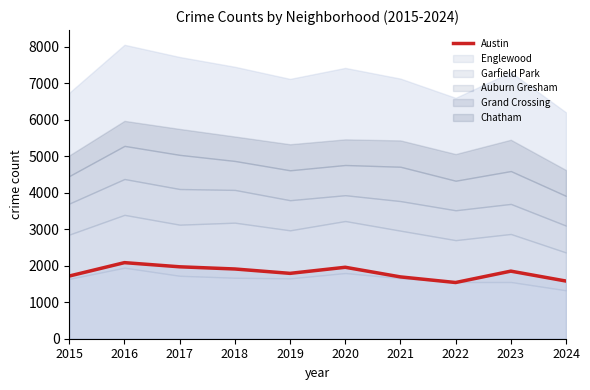

Which label corresponds to the largest value in the chart?

2016